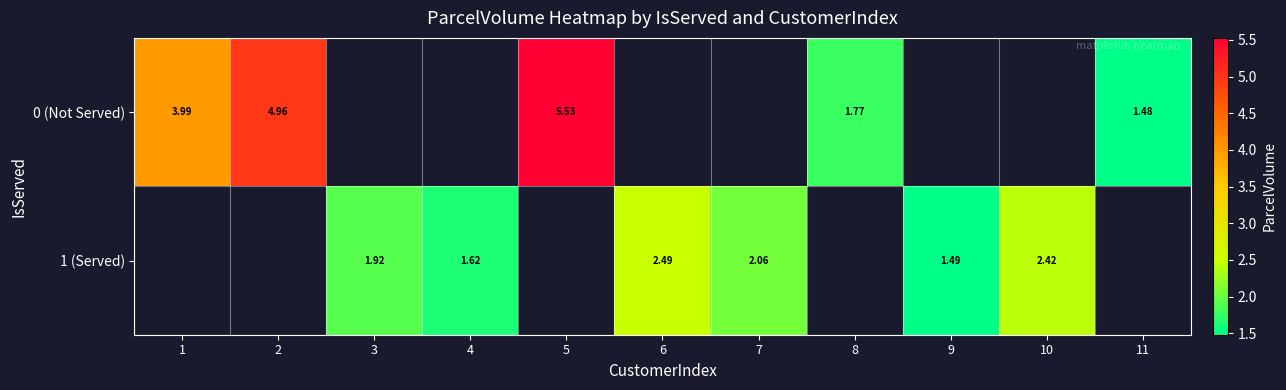

Is the value of 0 (Not Served) at 11 greater than the value of 1 (Served) at 3?

No